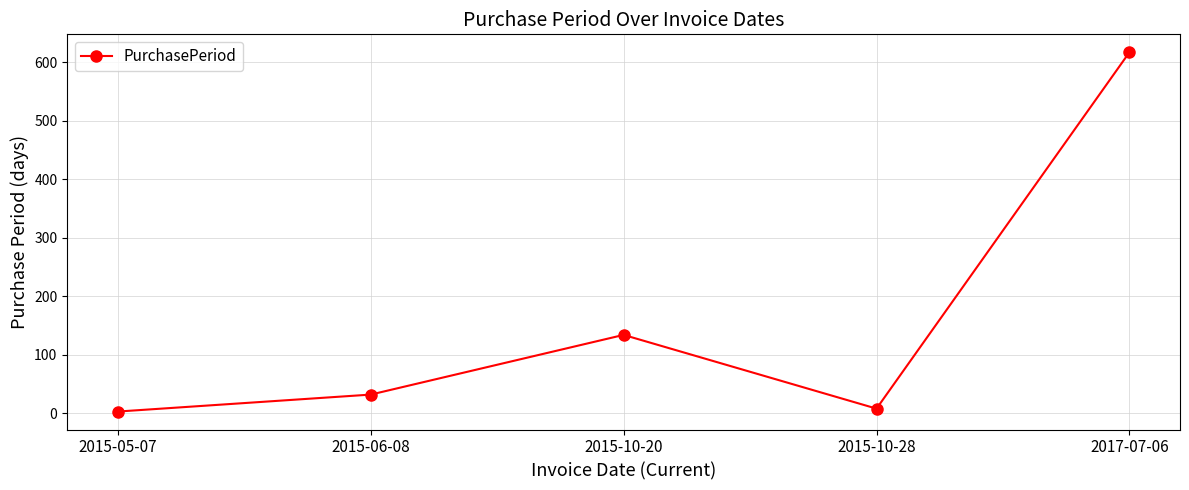

Is it true that the value at 2015-05-07 is 3?

True